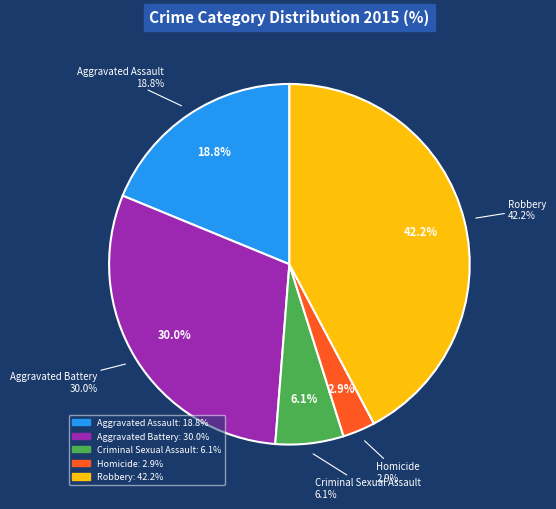

True or false: Aggravated Battery accounts for 24% of the total.

False